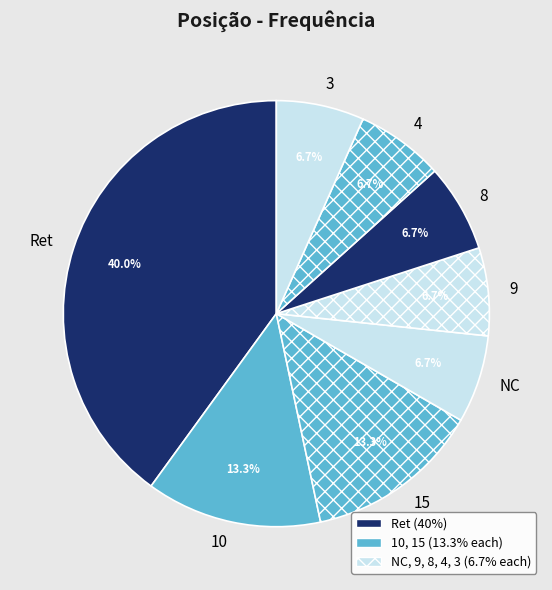

To the nearest percent, what portion does 10 represent?

13%